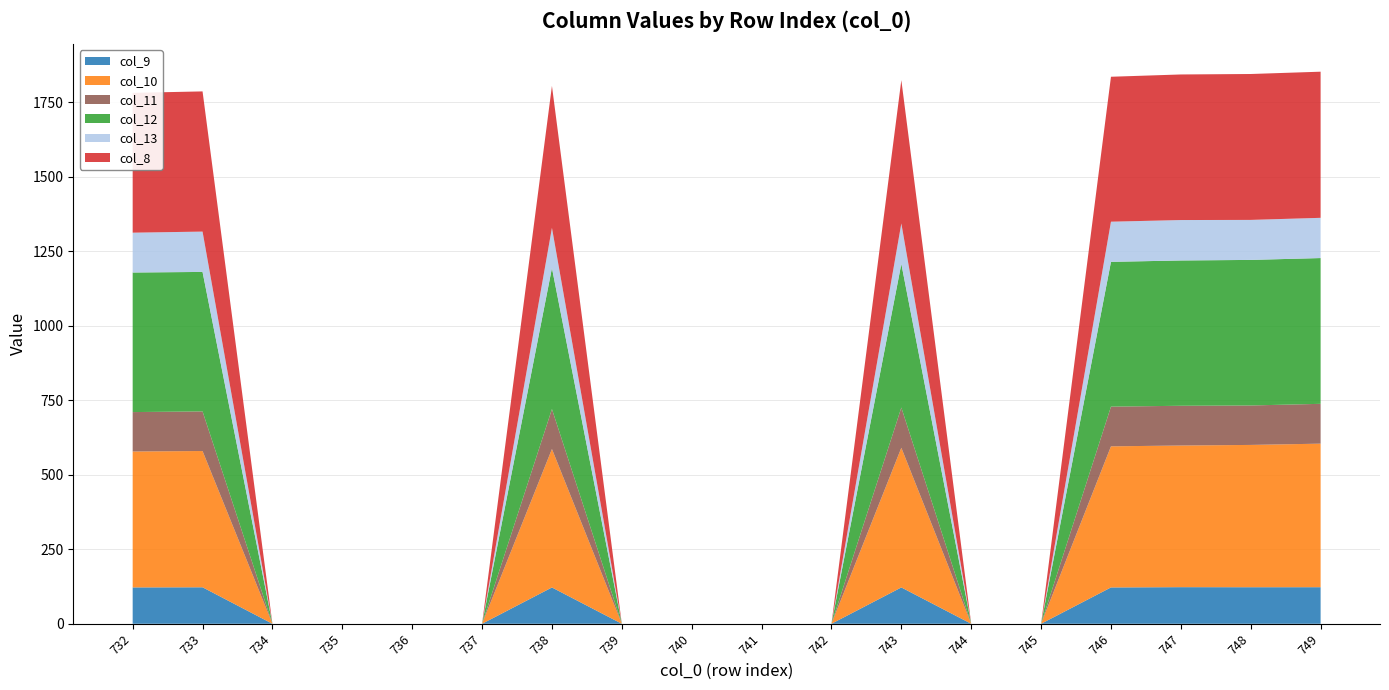

Reading right to left, list all the values displayed in this chart.

col_9: 749=122.7	748=122.6	747=122.9	746=121.9	745=0.0	744=0.0	743=122.0	742=0.0	741=0.0	740=0.0	739=0.0	738=121.8	737=0.0	736=0.0	735=0.0	734=0.0	733=122.4	732=122.0
col_10: 749=481.8	748=477.6	747=475.4	746=473.6	745=0.0	744=0.0	743=468.8	742=0.0	741=0.0	740=0.0	739=0.0	738=464.7	737=0.0	736=0.0	735=0.0	734=0.0	733=457.4	732=456.2
col_11: 749=133.7	748=132.4	747=133.4	746=133.3	745=0.0	744=0.0	743=135.0	742=0.0	741=0.0	740=0.0	739=0.0	738=134.2	737=0.0	736=0.0	735=0.0	734=0.0	733=133.0	732=132.3
col_12: 749=489.3	748=488.5	747=487.7	746=485.9	745=0.0	744=0.0	743=482.2	742=0.0	741=0.0	740=0.0	739=0.0	738=473.2	737=0.0	736=0.0	735=0.0	734=0.0	733=468.1	732=468.4
col_13: 749=135.0	748=134.3	747=135.7	746=134.8	745=0.0	744=0.0	743=135.7	742=0.0	741=0.0	740=0.0	739=0.0	738=134.9	737=0.0	736=0.0	735=0.0	734=0.0	733=135.4	732=133.7
col_8: 749=490.5	748=489.7	747=488.6	746=486.5	745=0.0	744=0.0	743=480.9	742=0.0	741=0.0	740=0.0	739=0.0	738=476.4	737=0.0	736=0.0	735=0.0	734=0.0	733=470.5	732=469.3